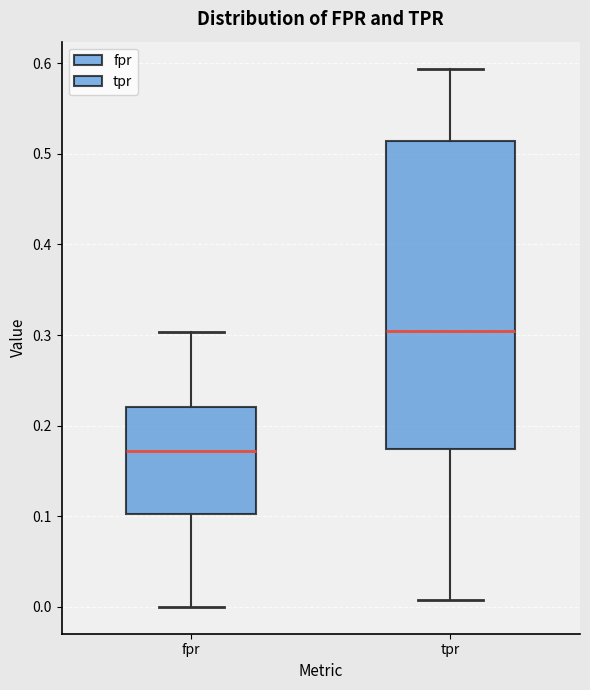

Which box is the tallest, from its lower edge to its upper edge?

tpr